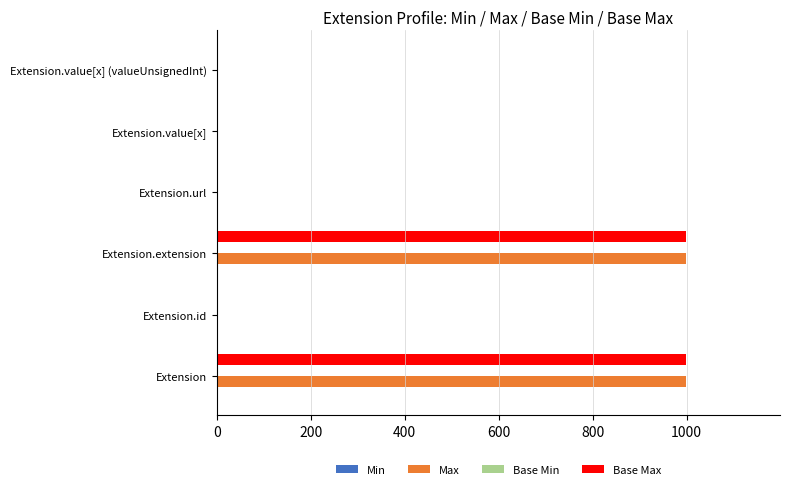

How many series are shown in this chart?

4